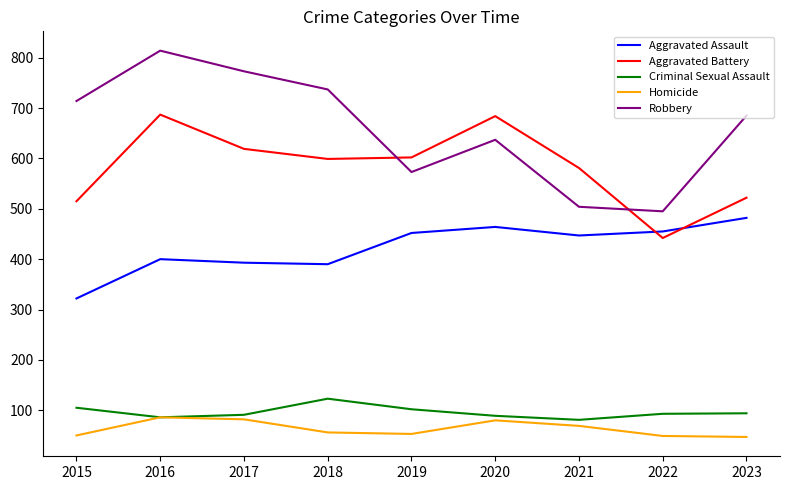

What is the maximum value for Homicide?

86